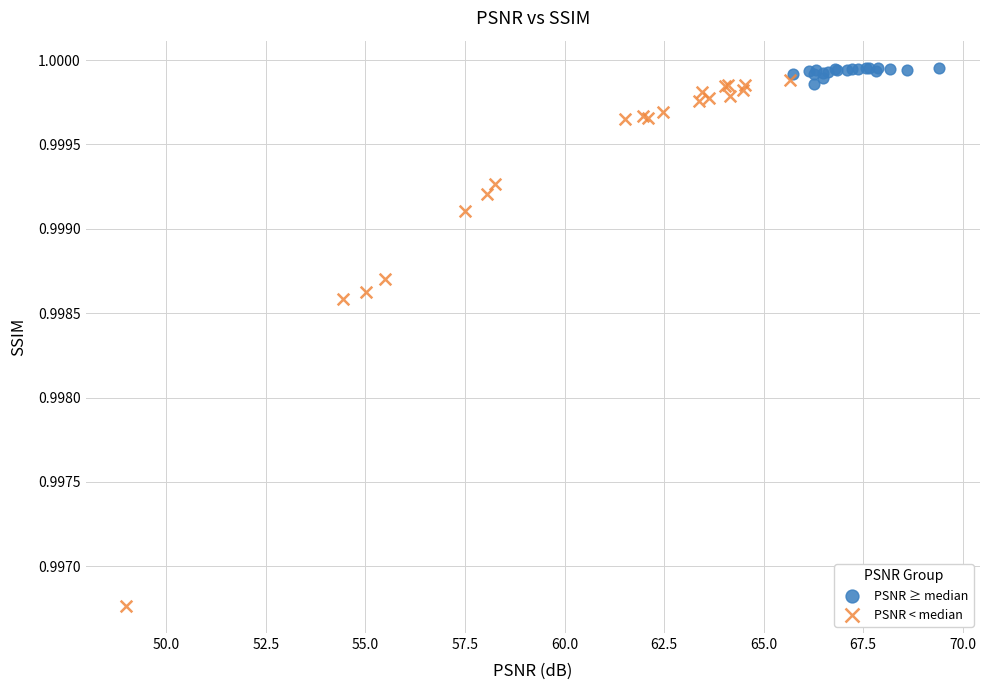

Which series contains the lowest Y value?

PSNR < median